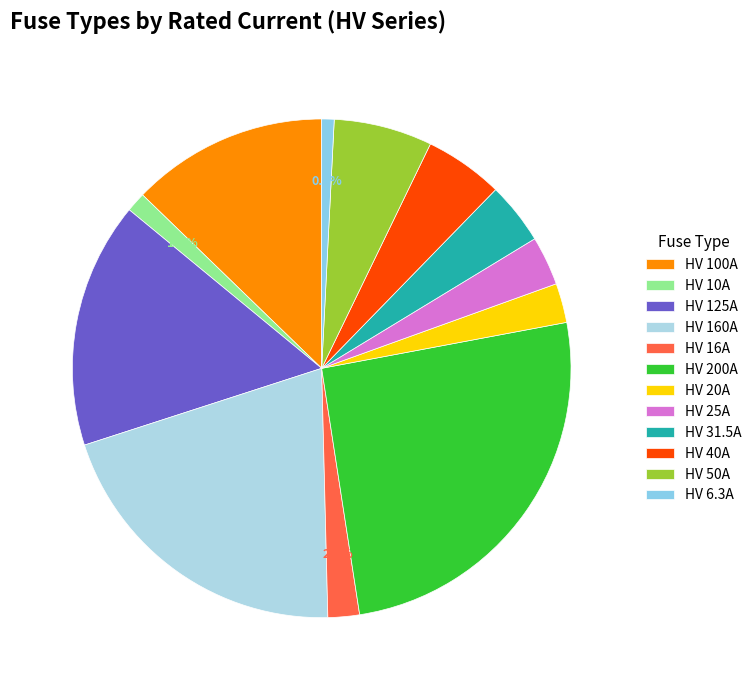

How many slices are in this pie chart?

12